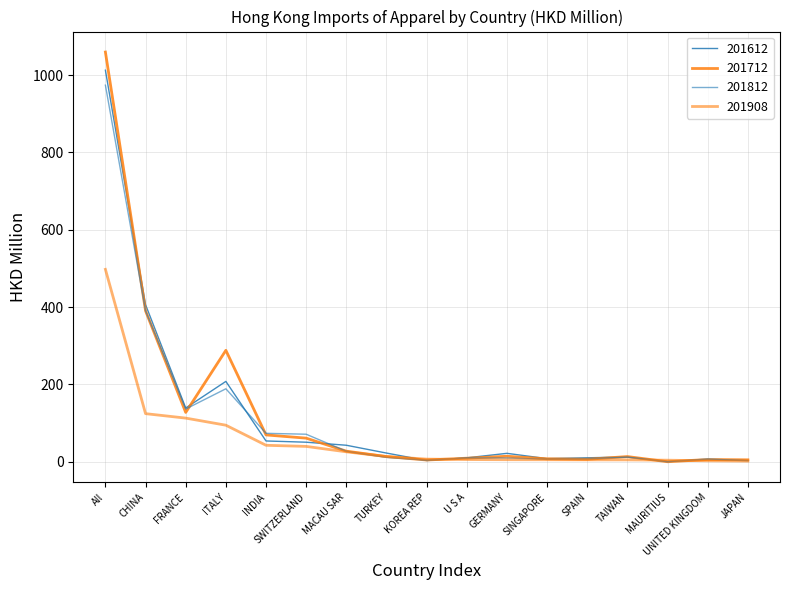

At how many categories does at least one series exceed 266?

3